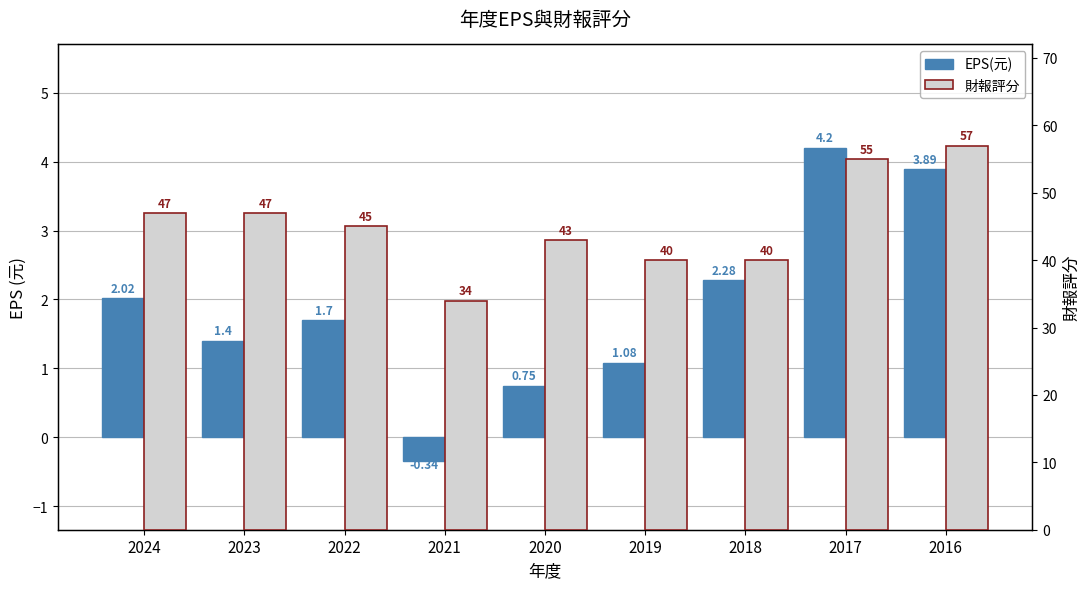

Where does the EPS(元) series first go above 1?

2024